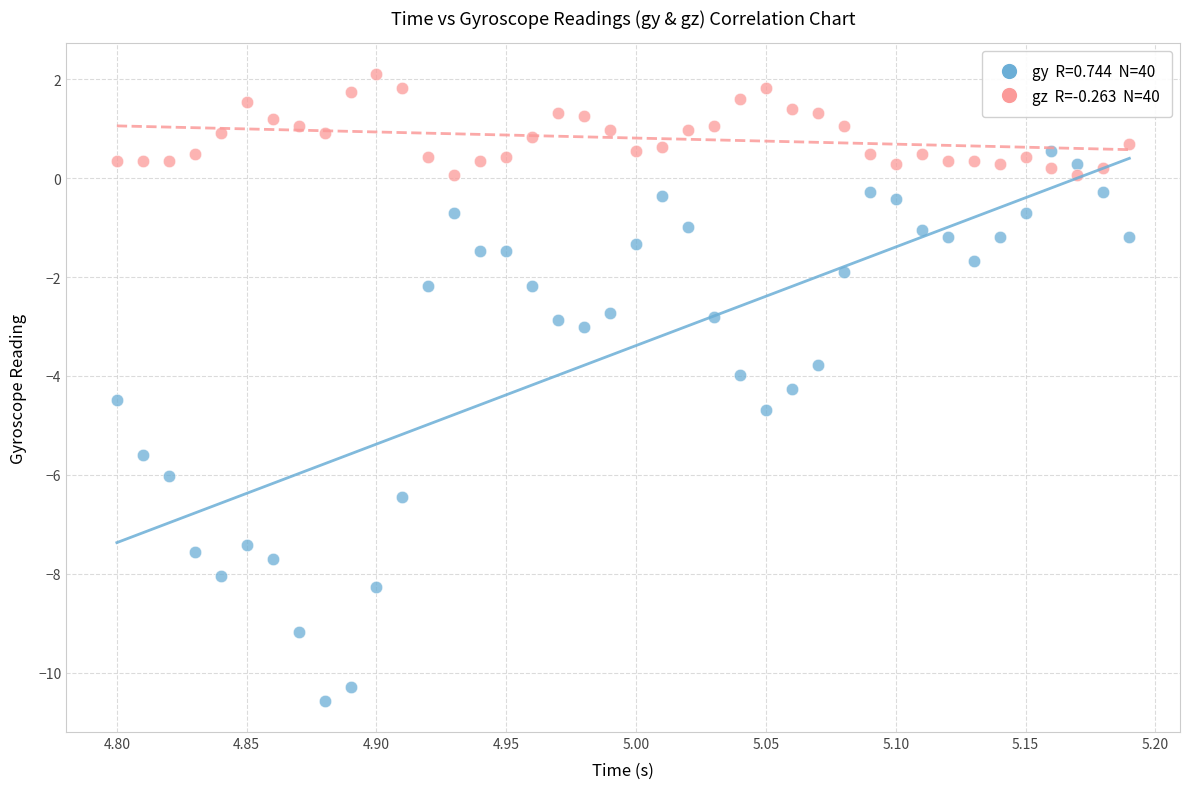

Across all data points, what is the range of Y values (max minus min)?

12.7